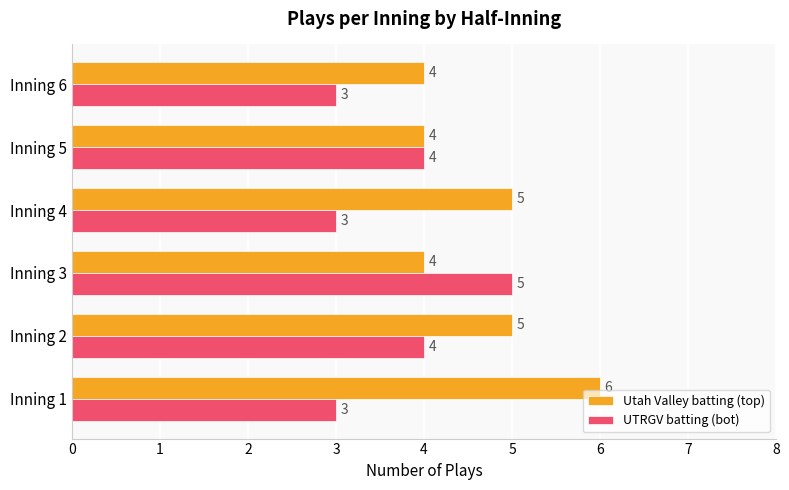

What is the difference between the second highest and second lowest values in the Utah Valley batting (top) series?

1